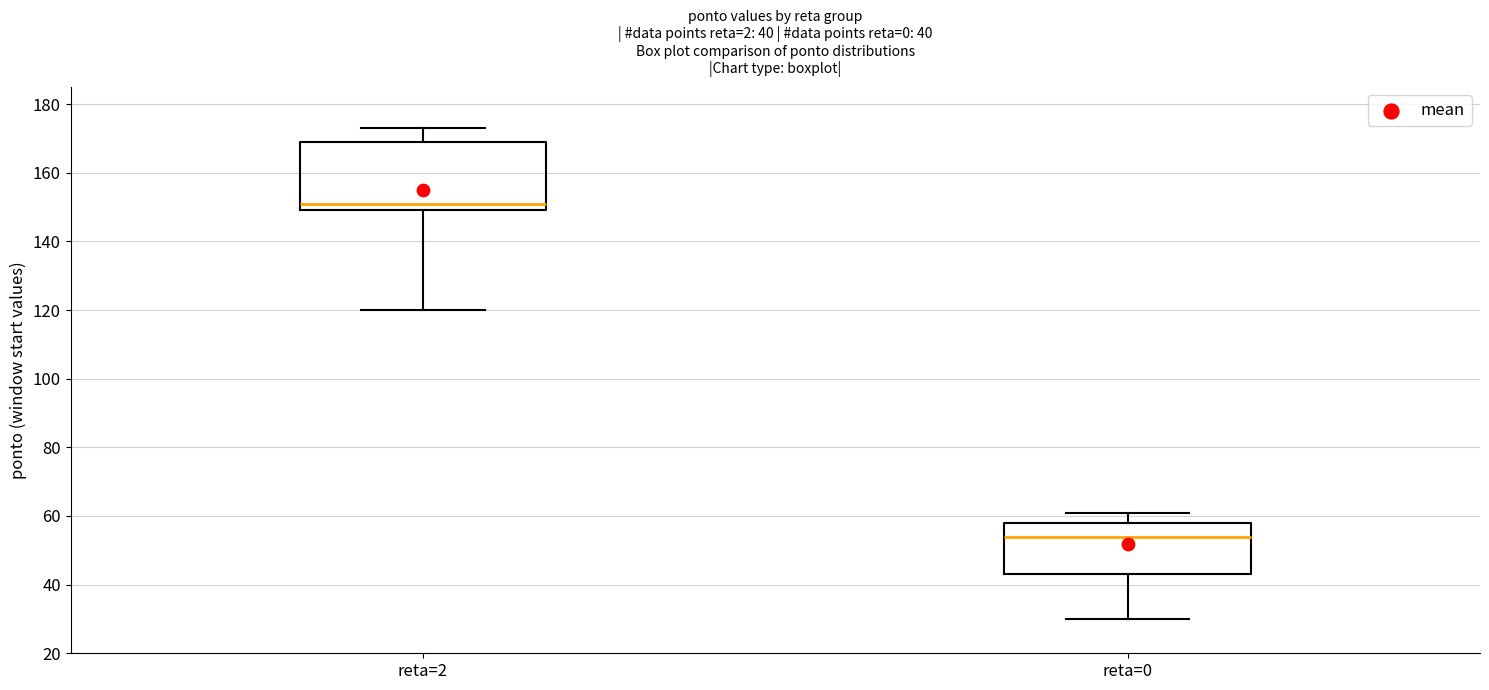

Which box has the lowest median line?

reta=0